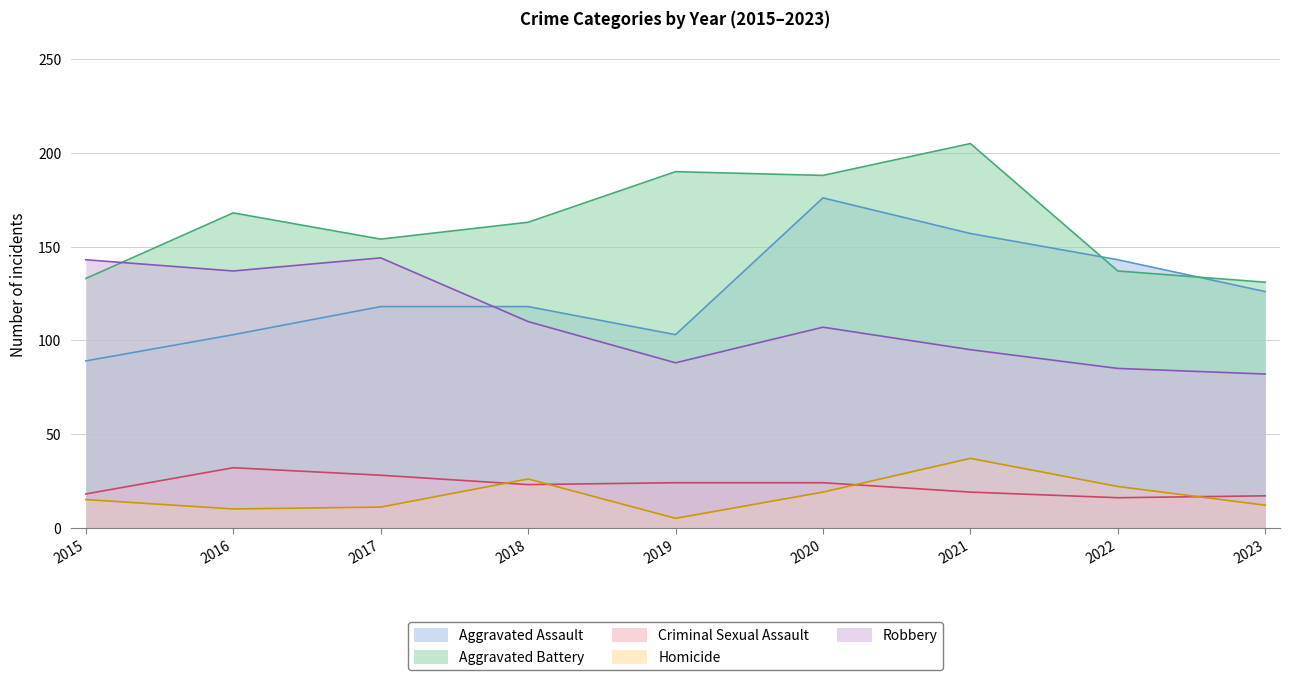

True or false: Criminal Sexual Assault and Aggravated Battery intersect in this chart.

False